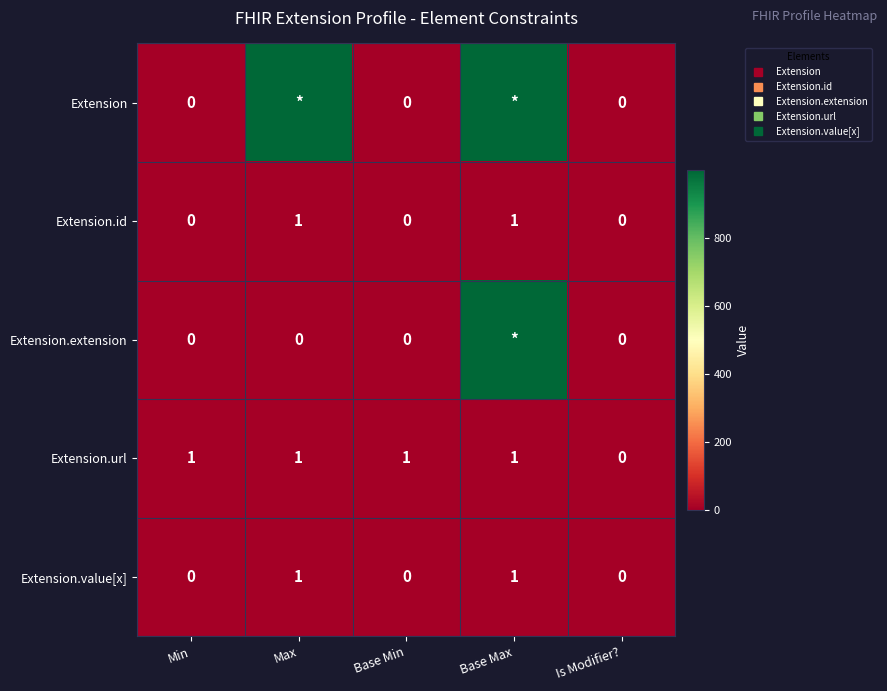

Between Base Max and Is Modifier?, which is larger?

Base Max